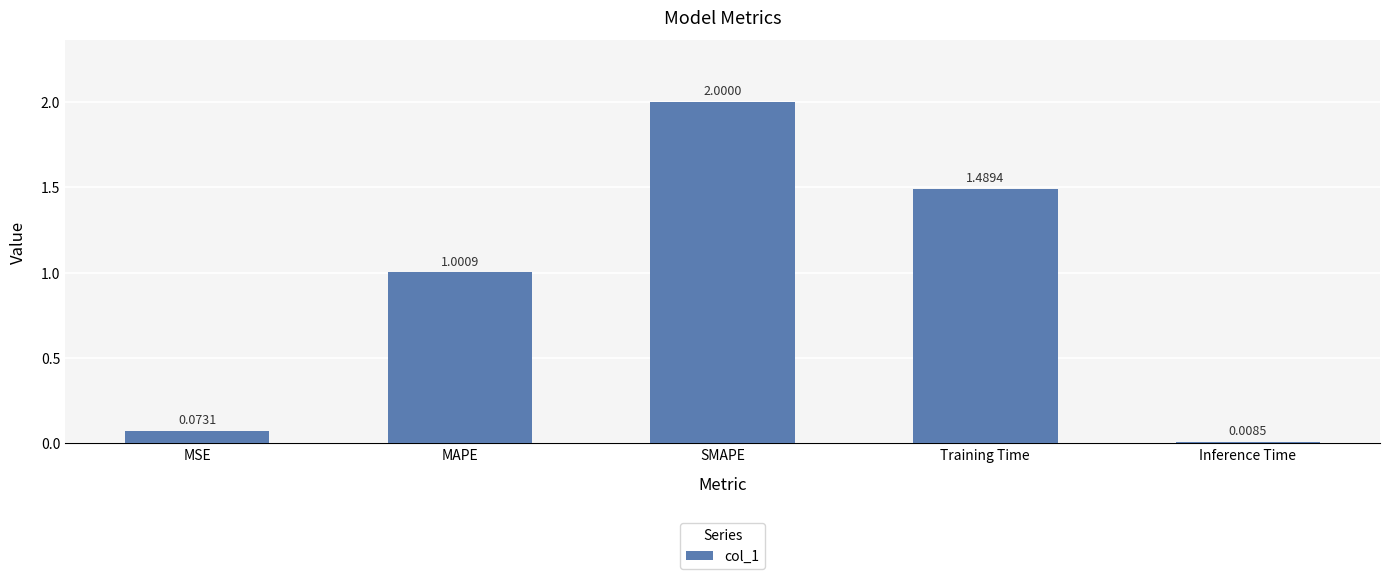

Does the chart contain stacked bars?

No